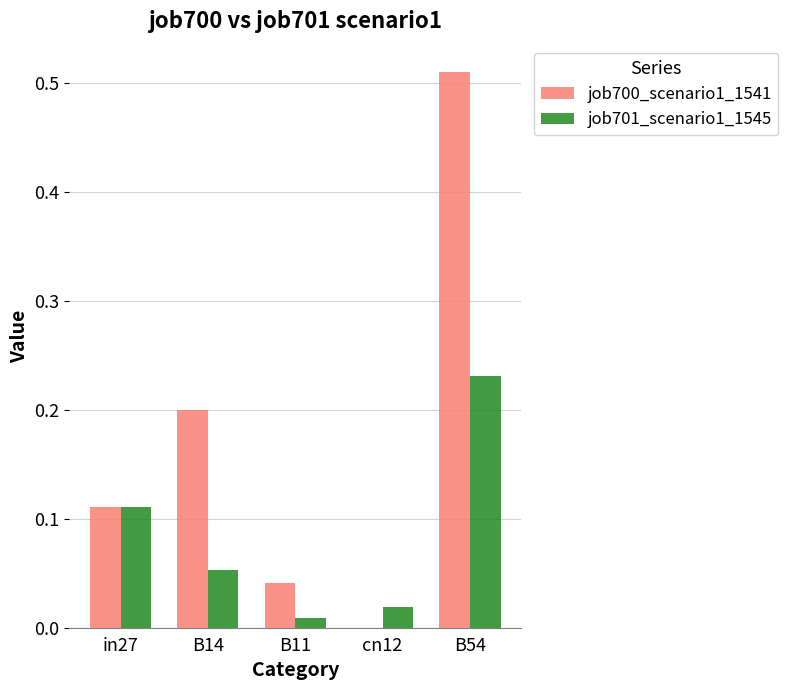

Between B14 and B54, which series saw the biggest shift?

job700_scenario1_1541